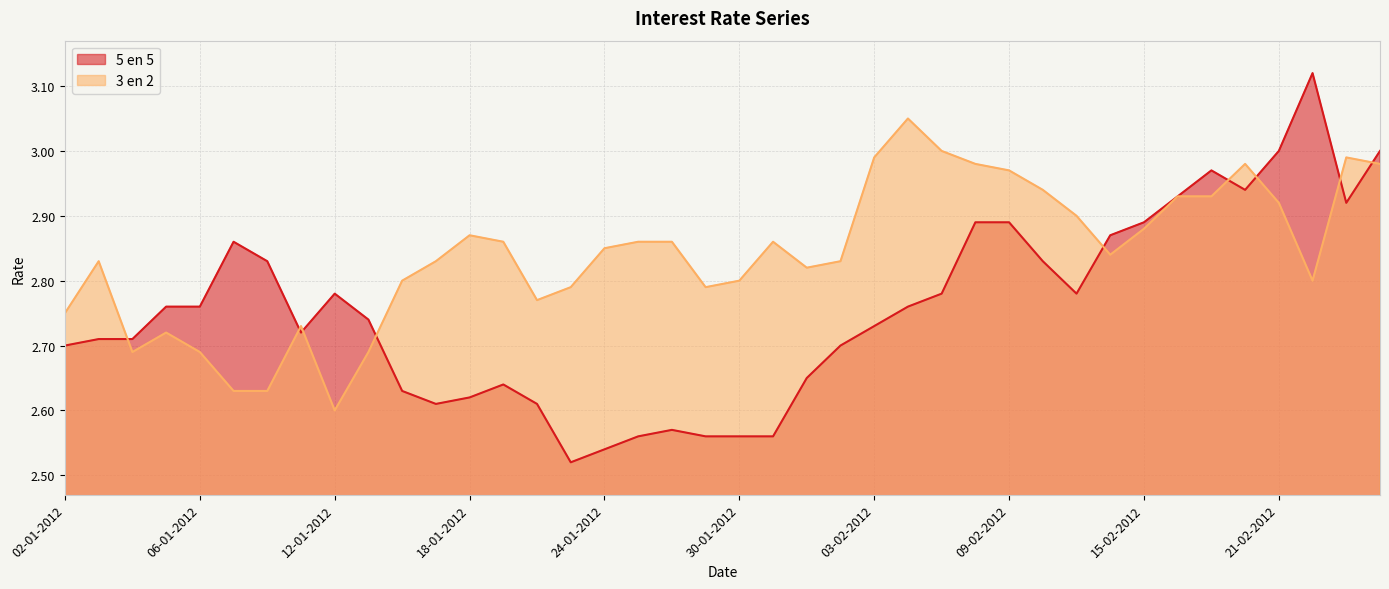

What is the total value across all series at 16-02-2012?

5.9